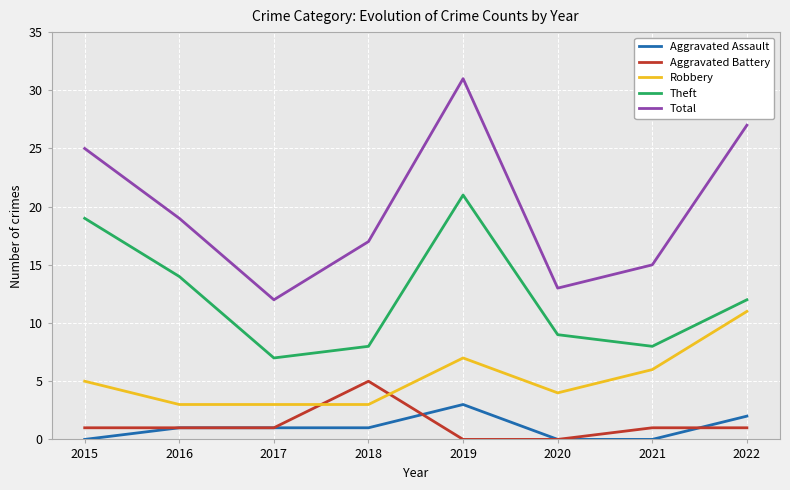

The value of Total at 2021 is 15. True or false?

True